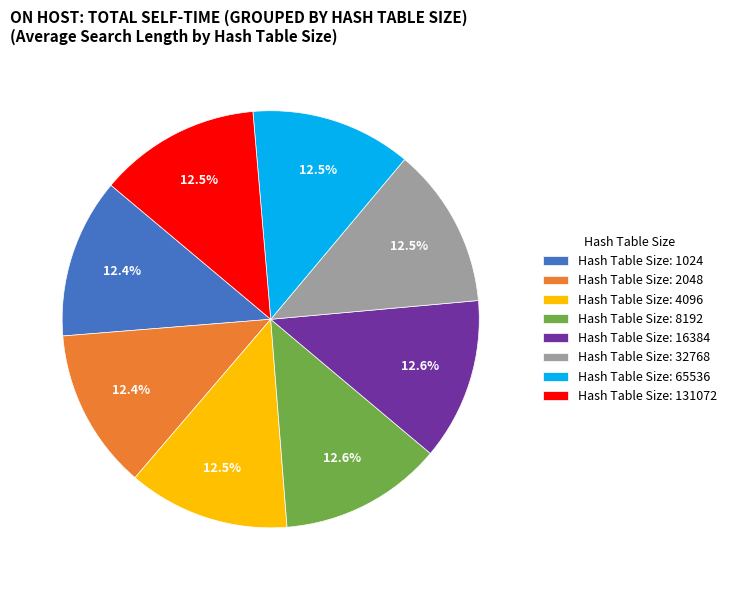

Count the number of slices in the pie.

8